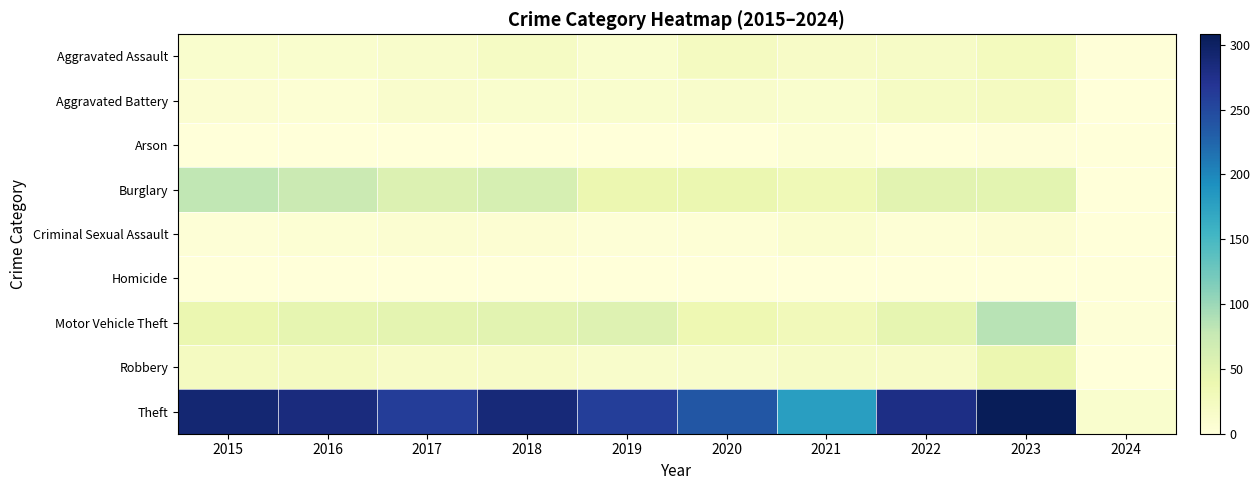

What is the spread (max minus min) of values at 2021?

178